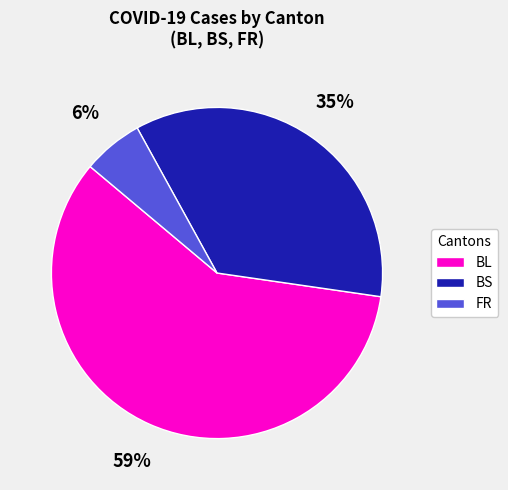

Does BL account for over 50% of the chart?

Yes